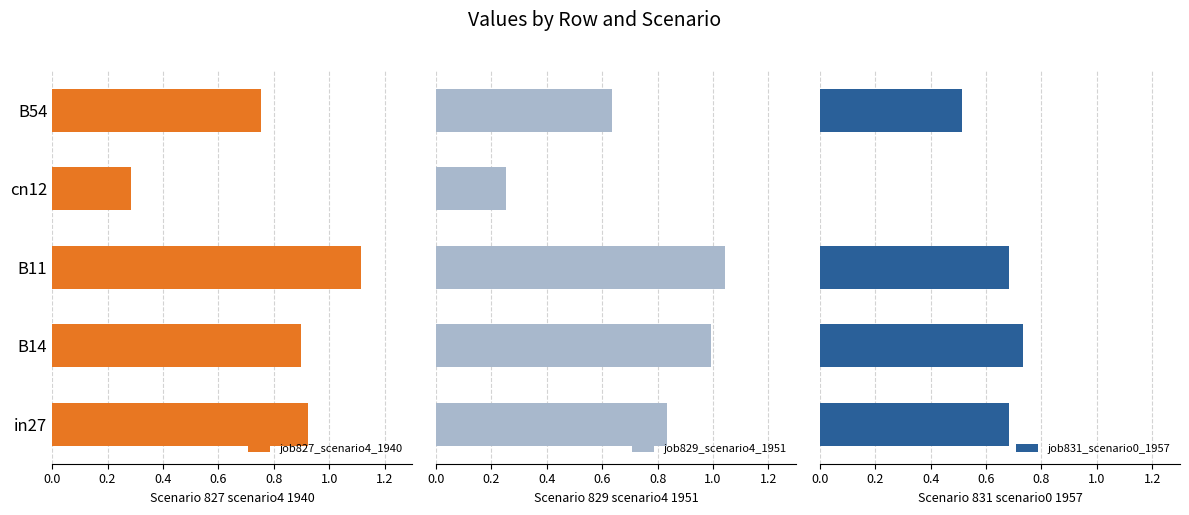

How many categories are shown in the chart?

5